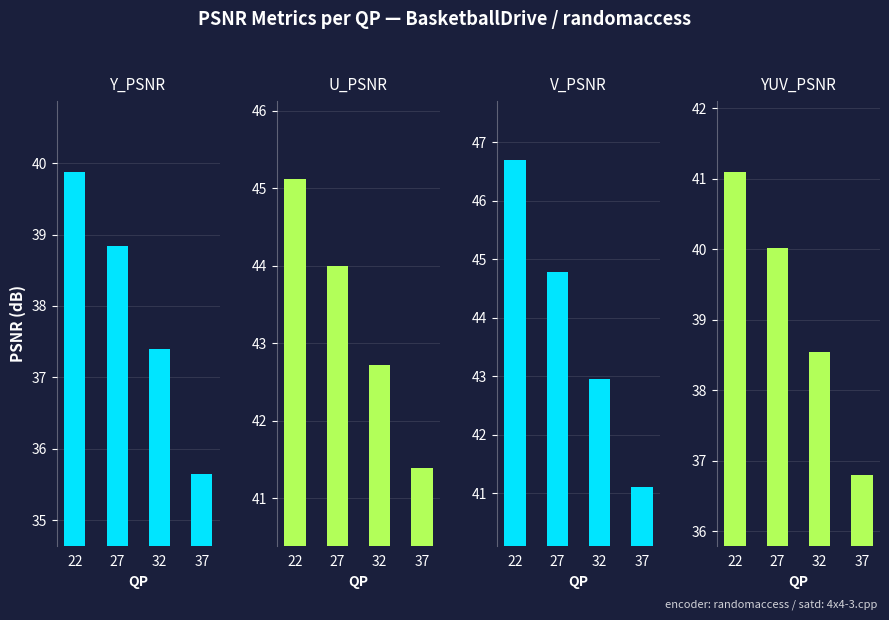

The U_PSNR series shows 14.9 at 32. True or false?

False